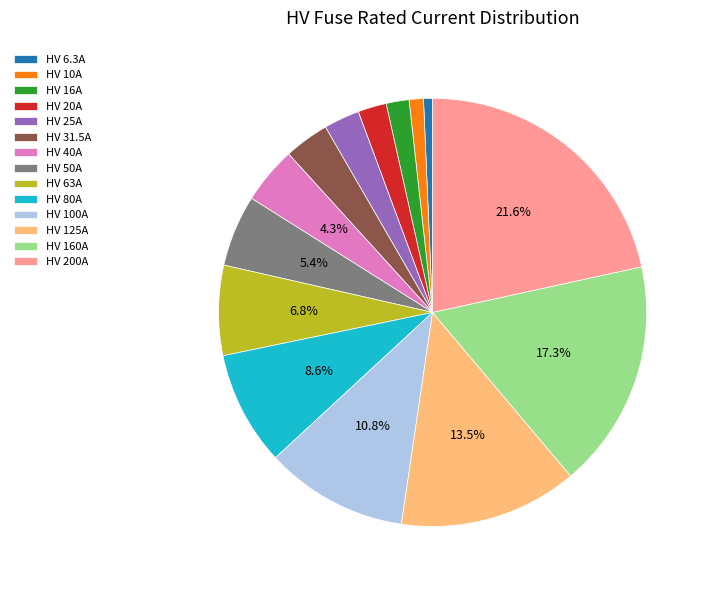

Which category has the biggest portion of the pie?

HV 200A